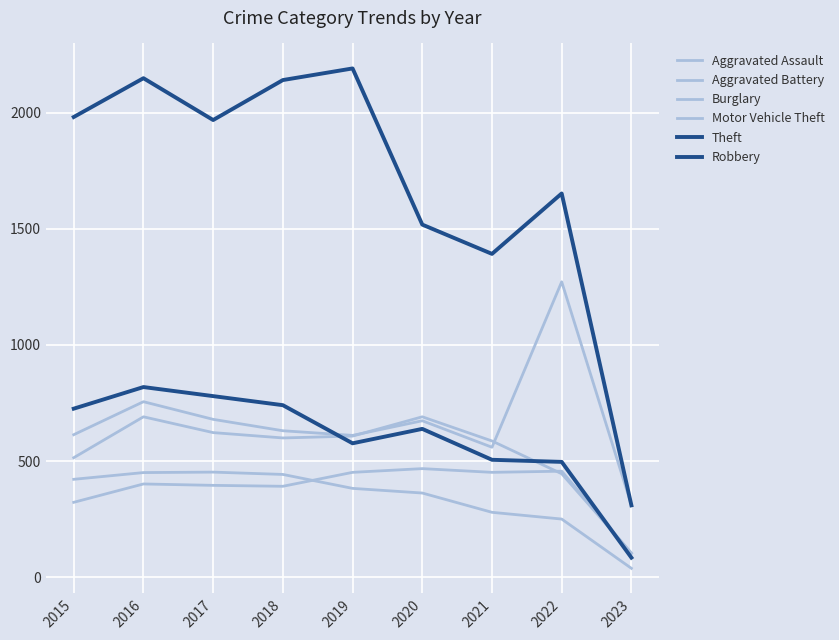

Between which two adjacent categories do Aggravated Assault and Aggravated Battery first intersect?

2021 and 2022